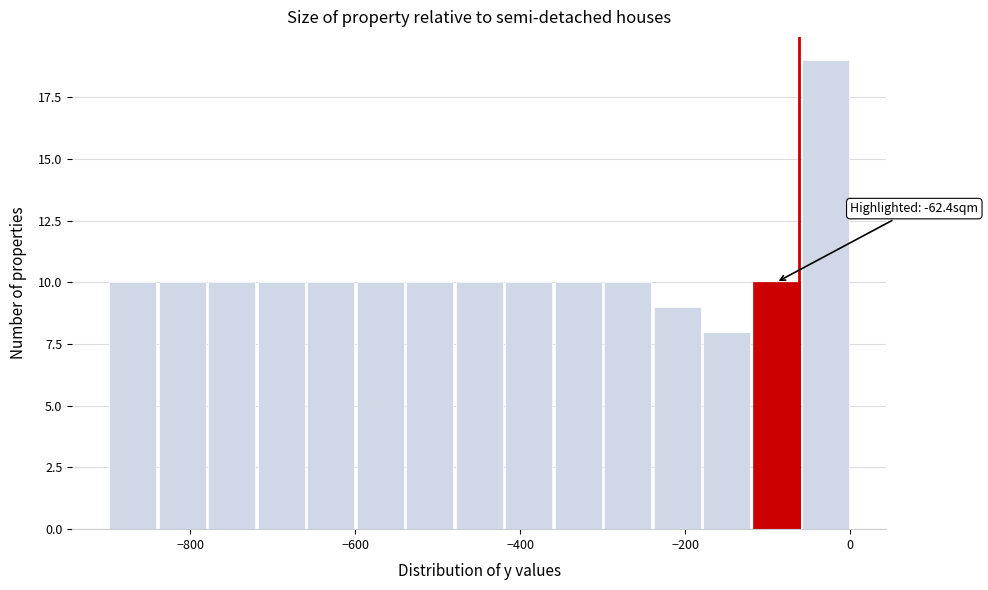

Around what value on the x-axis is the tallest bar? Give the approximate position of its centre, as read against the axis.

-20